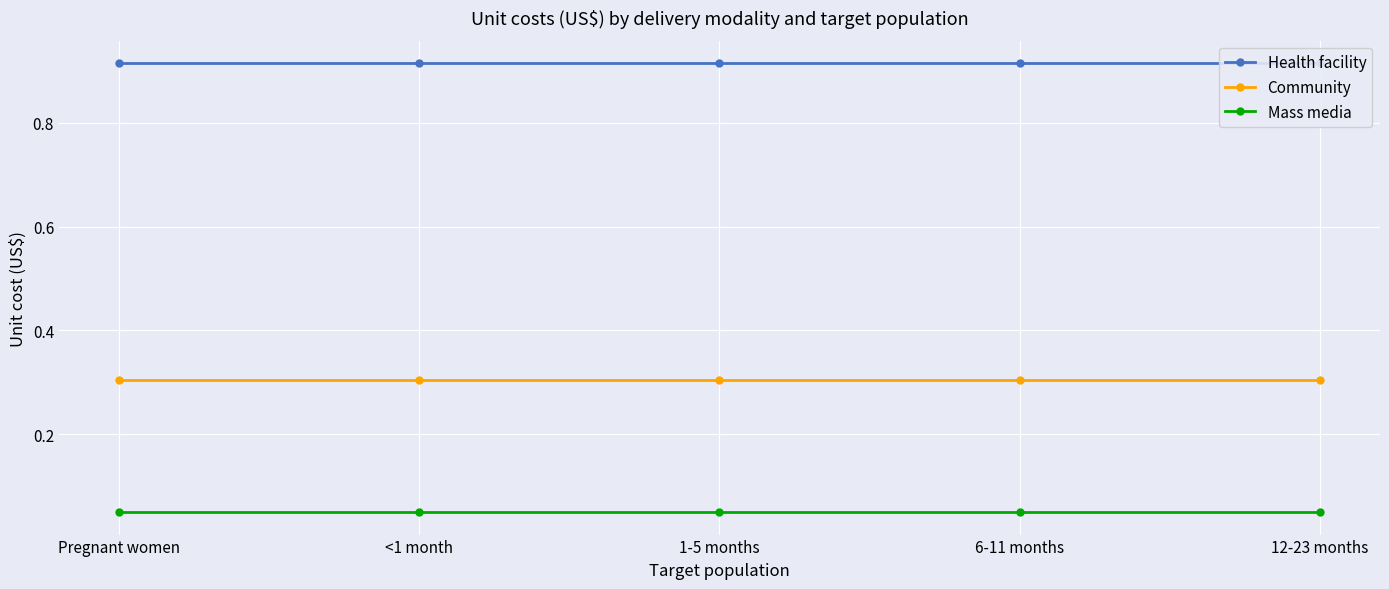

Rank the series by their average value, from highest to lowest.

Health facility, Community, Mass media